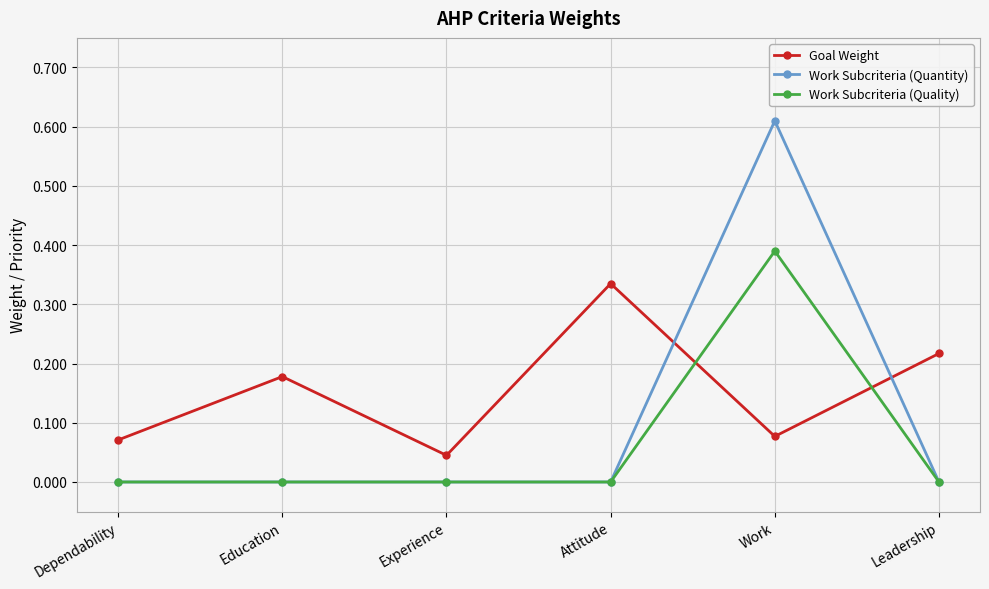

How many intersections are there between Work Subcriteria (Quality) and Goal Weight?

2